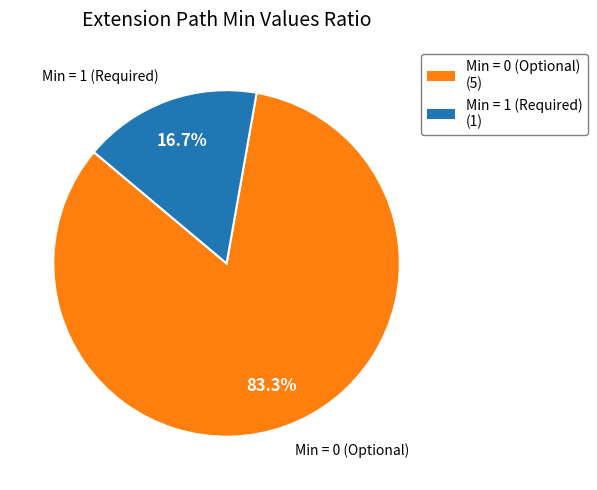

How many slices are in this pie chart?

2